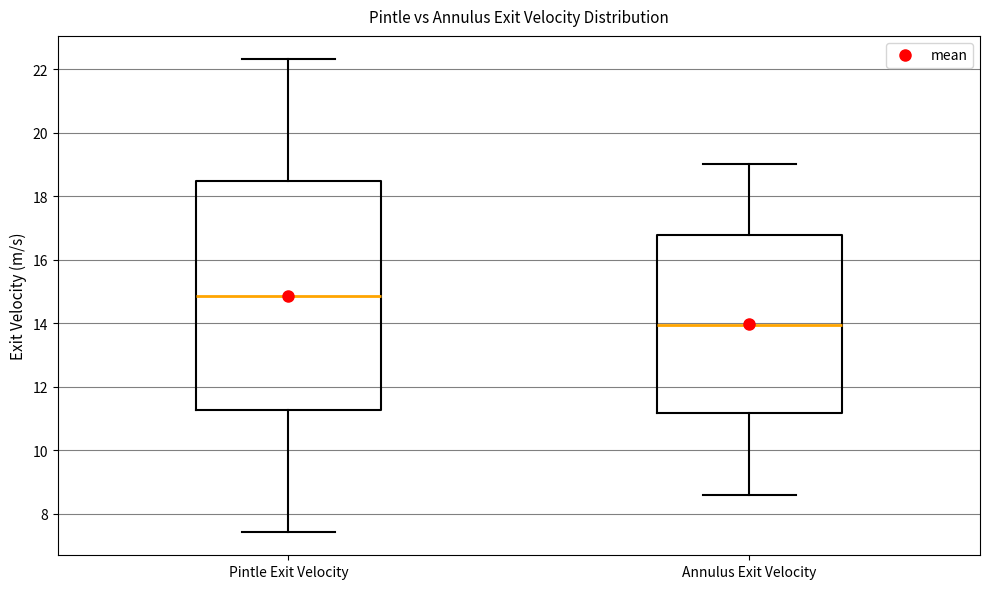

Where is the upper edge of the box for Pintle Exit Velocity on the y-axis? The values are not printed on the chart, so give them approximately, as read against the axis.

18.4